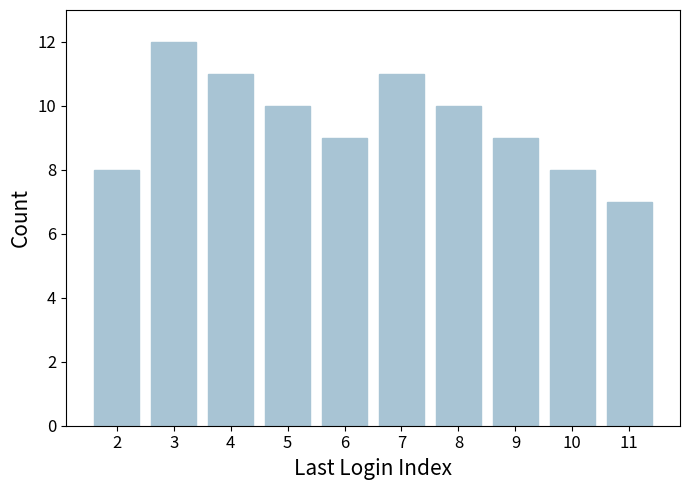

Reading left to right, extract all data points from this chart.

2=8	3=12	4=11	5=10	6=9	7=11	8=10	9=9	10=8	11=7